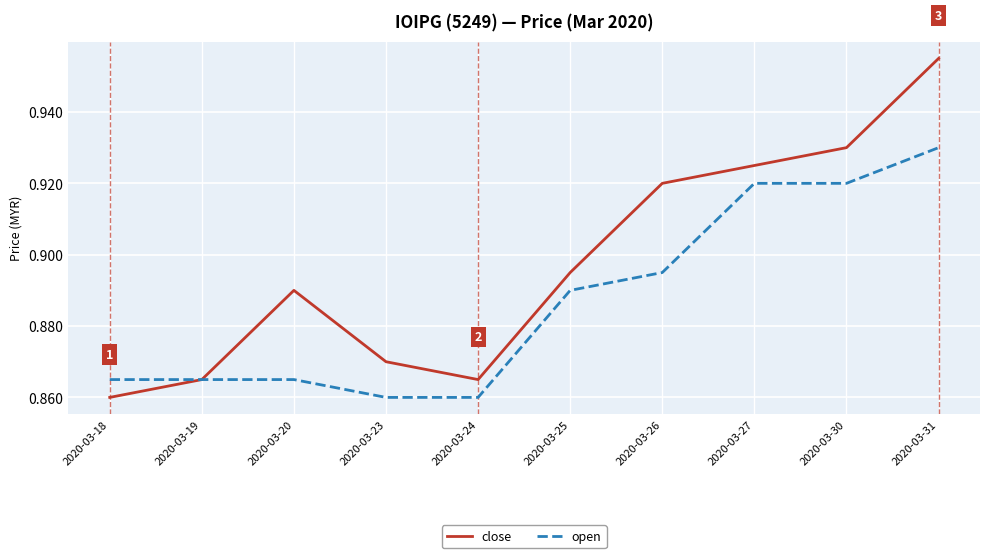

How many open values are between 0 and 1?

10